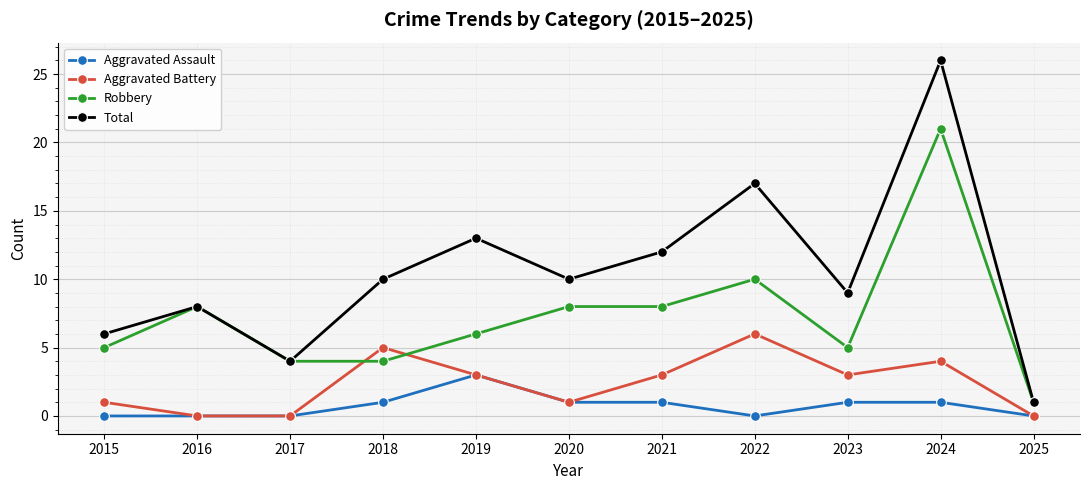

Where is the first local maximum for Aggravated Battery?

2018